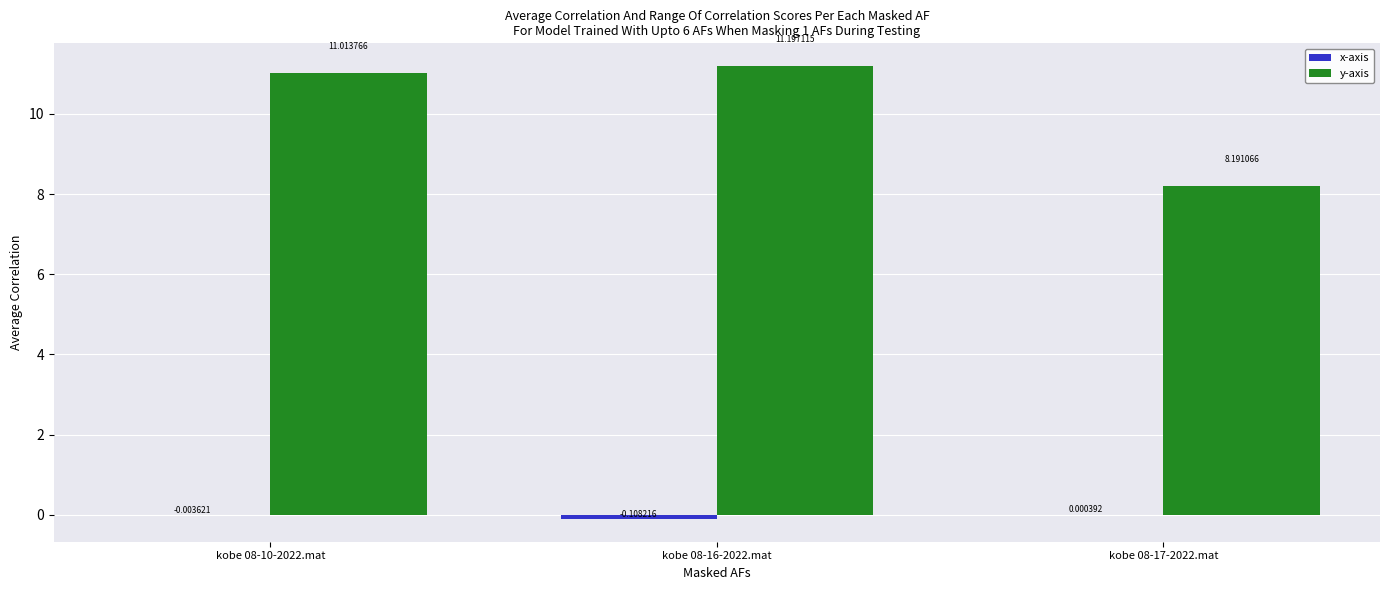

What is the sum of the y-axis values at kobe 08-16-2022.mat and kobe 08-10-2022.mat?

22.2